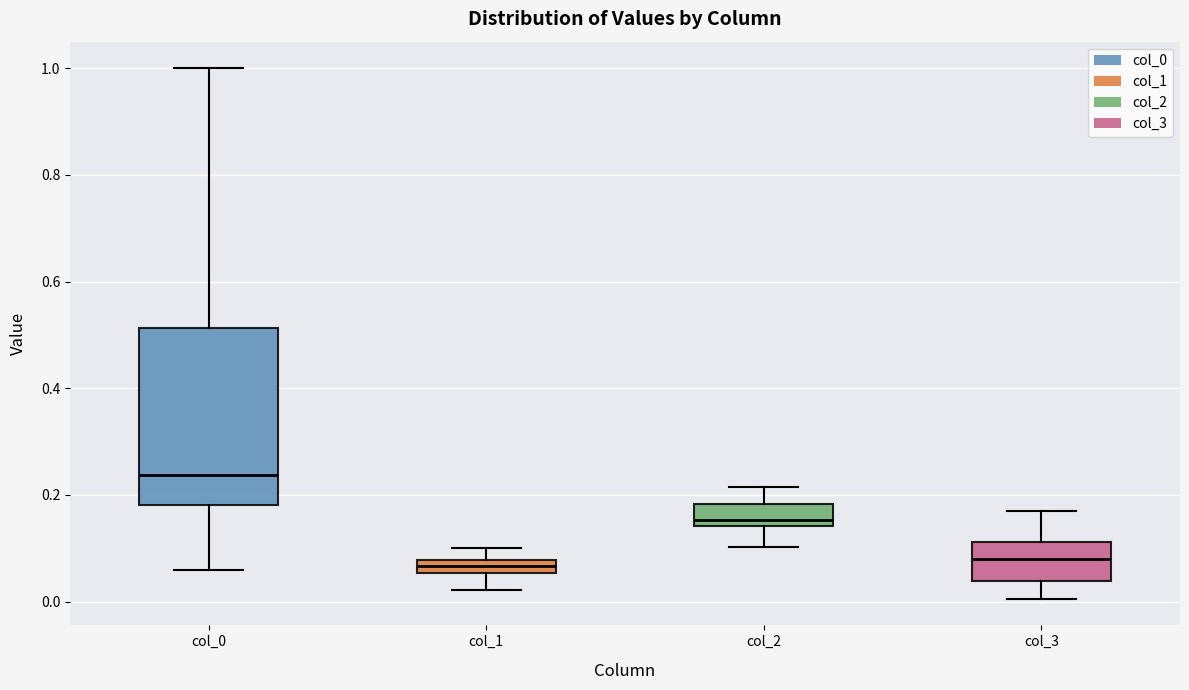

Which box's median line is the highest?

col_0